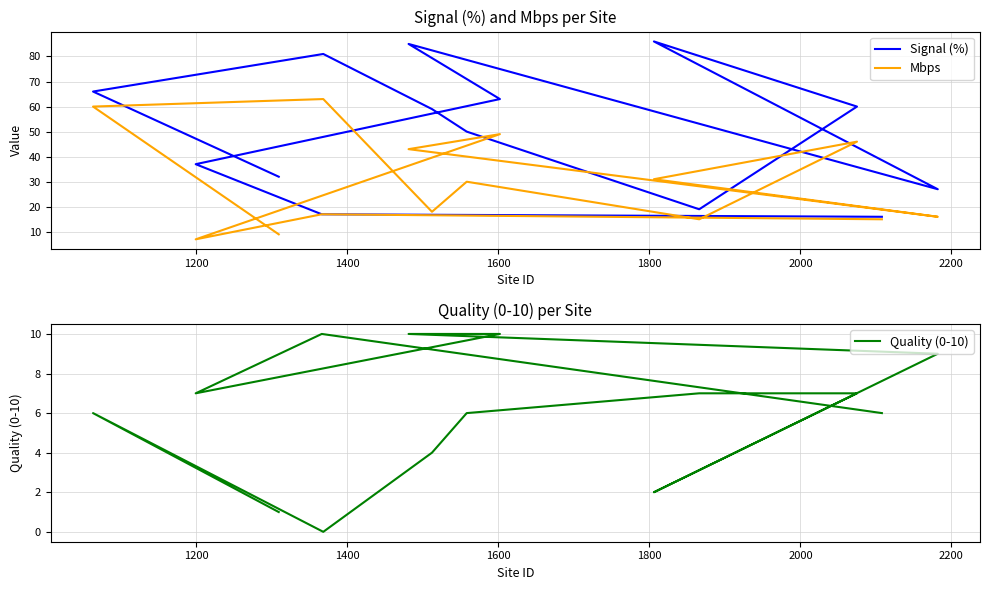

True or false: Quality (0-10) has more than 1 interior local peaks.

True